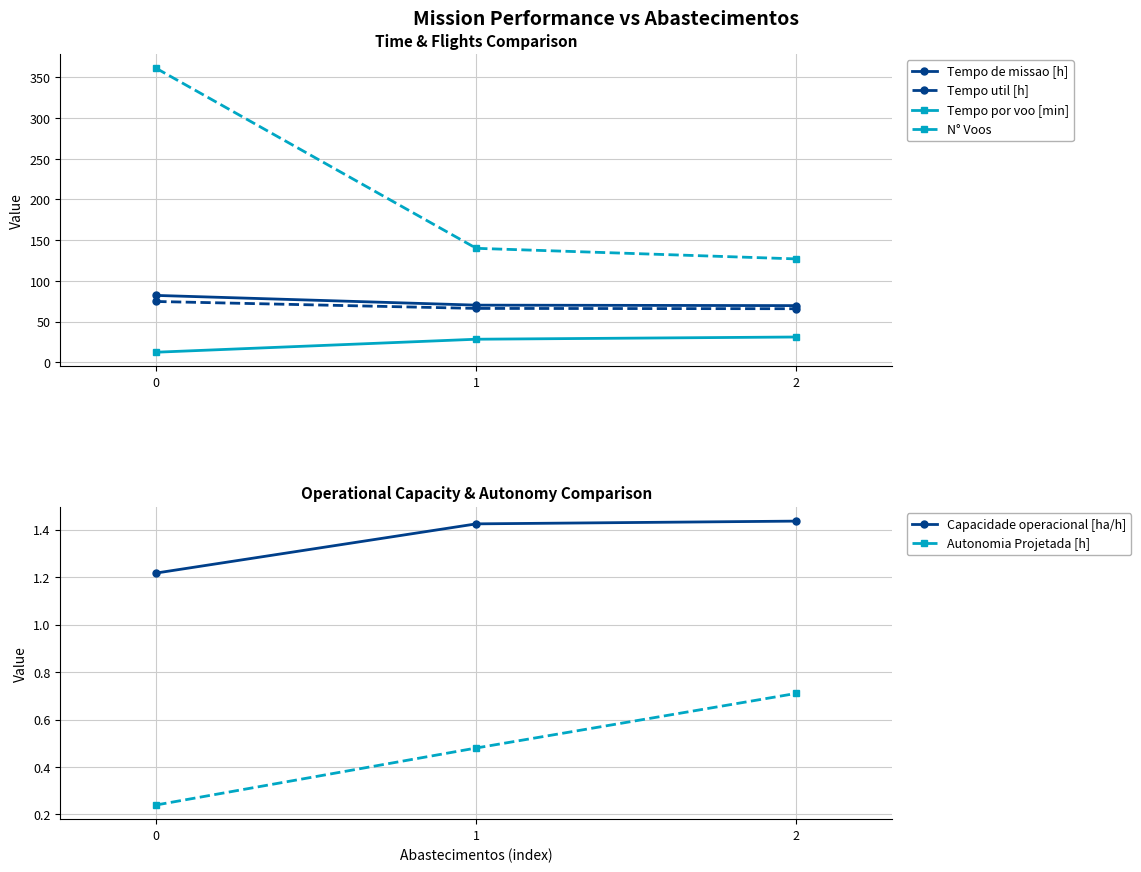

How many lines are shown in the chart?

6